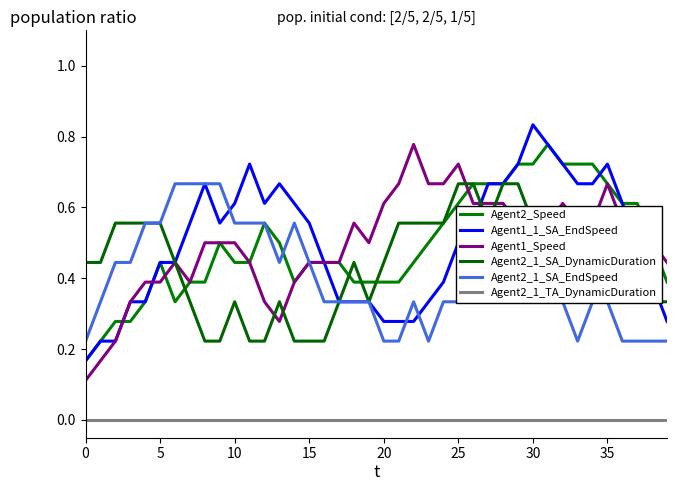

Count the Agent1_Speed values in the range 0 to 1.

40